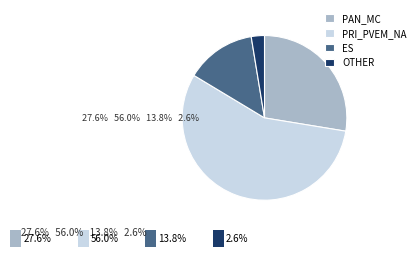

Which category has the biggest portion of the pie?

PRI_PVEM_NA